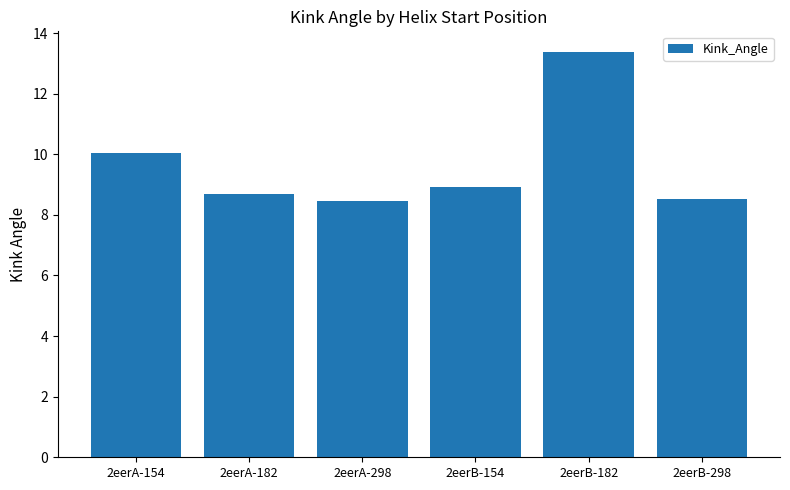

What is the maximum value shown in the chart?

13.4